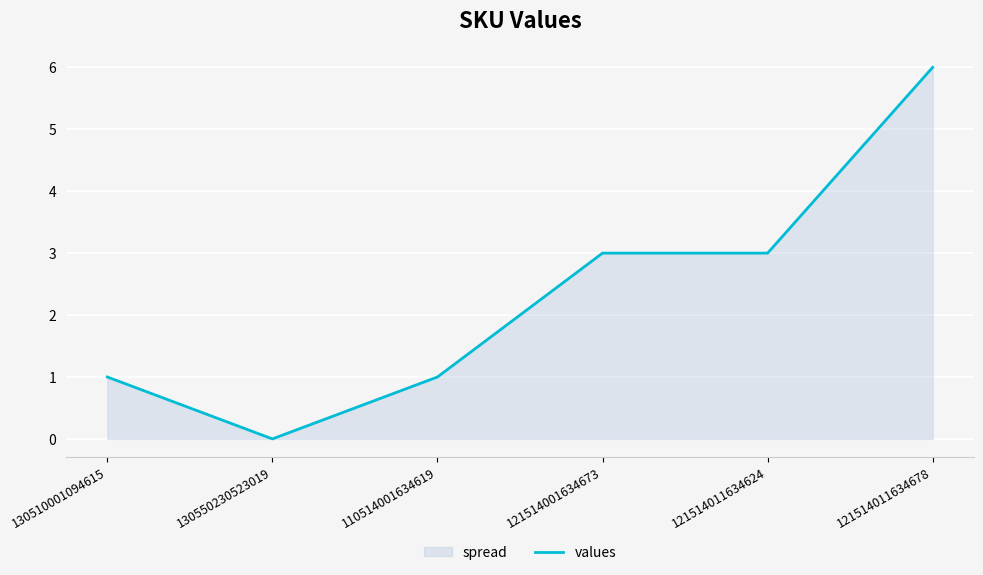

What is the value of the 3rd point from the left?

1